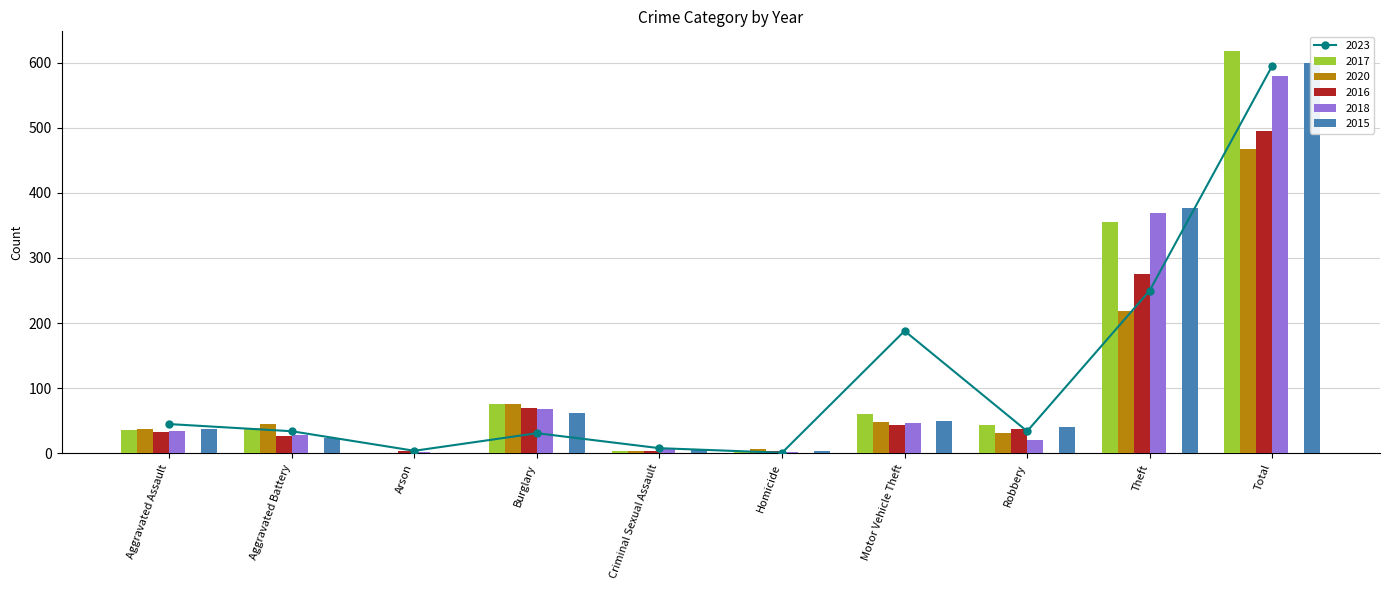

List the series in order of their peak value, lowest first.

2020, 2016, 2018, 2023, 2015, 2017